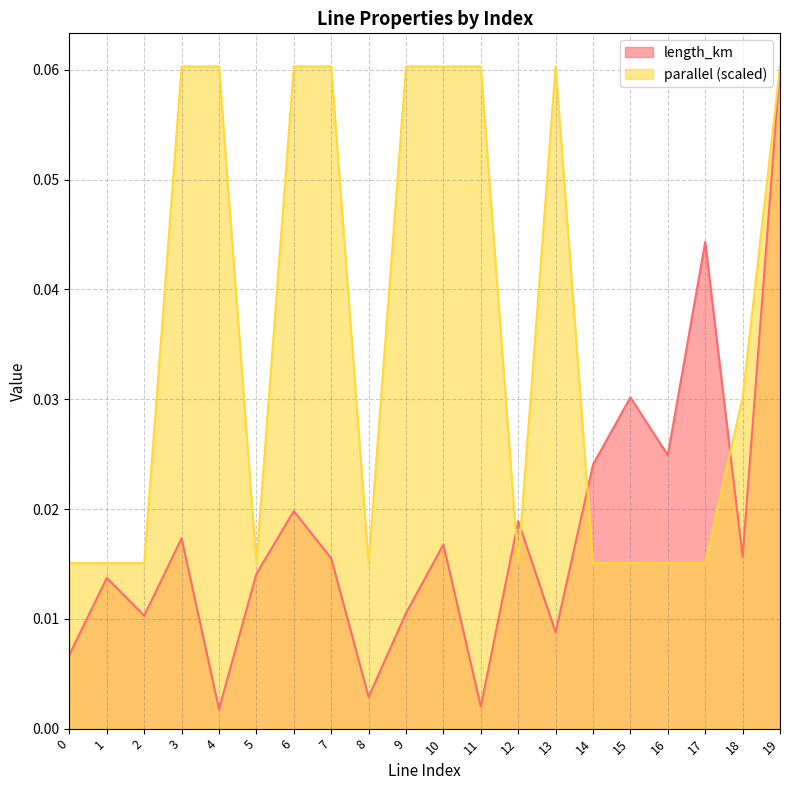

After their last crossing, which series has the higher values: length_km or parallel?

parallel